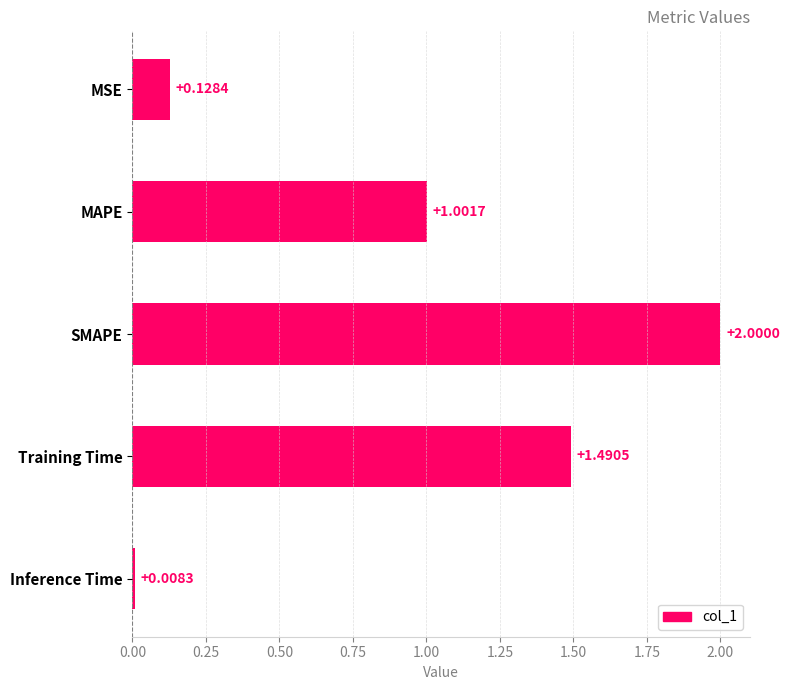

What is the sum of the values at Training Time and MSE?

1.6